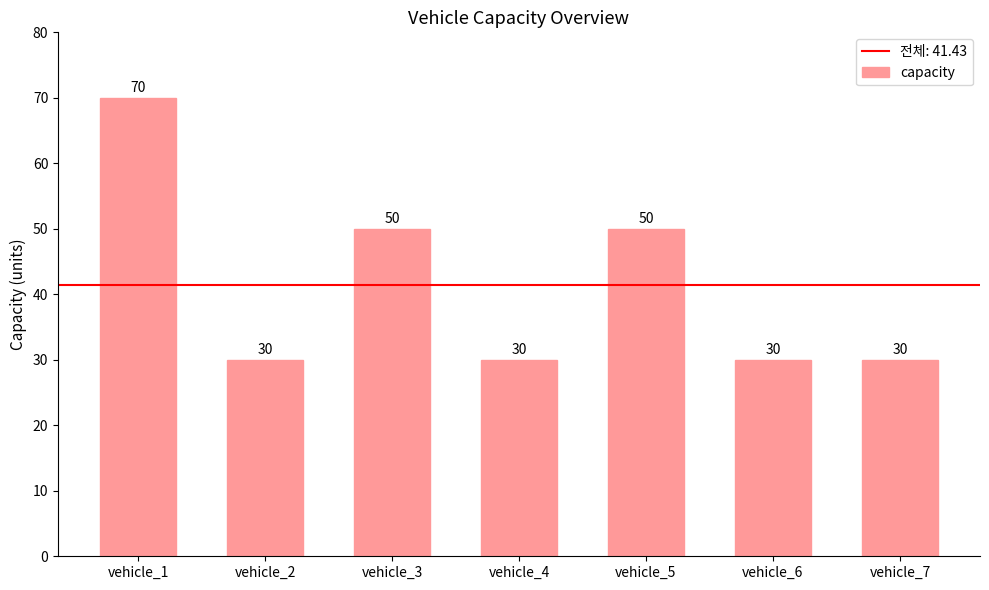

At which category does the chart reach its peak across all series?

vehicle_1